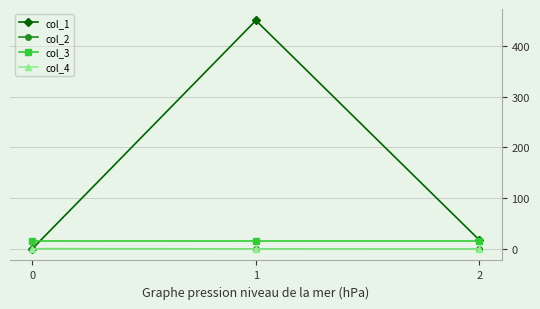

Which category has the highest value in the col_1 series?

1